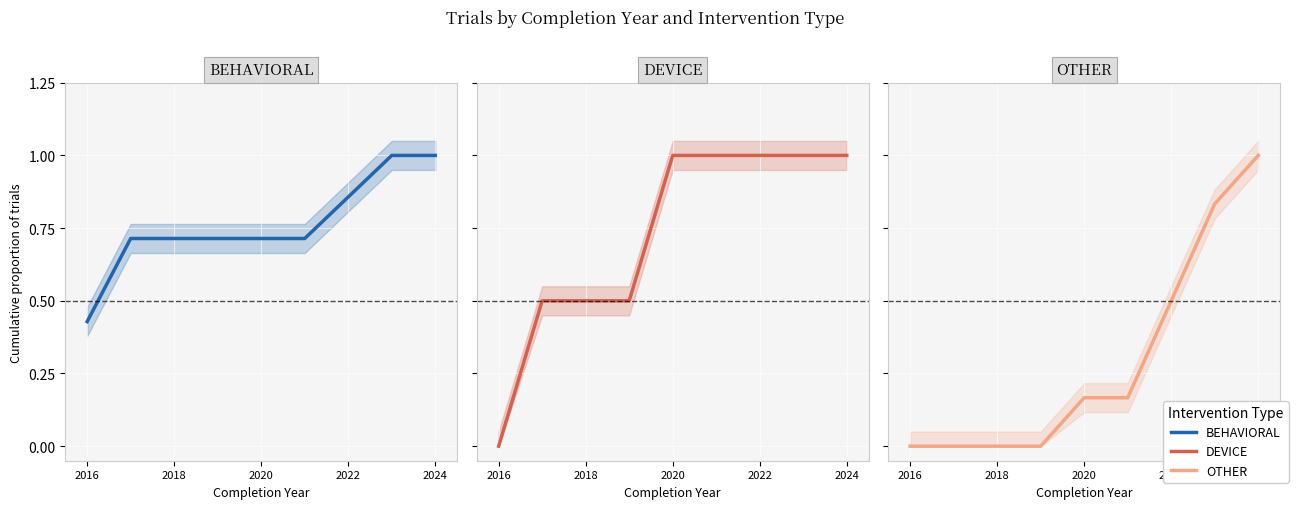

What is the highest value of the BEHAVIORAL series?

1.0